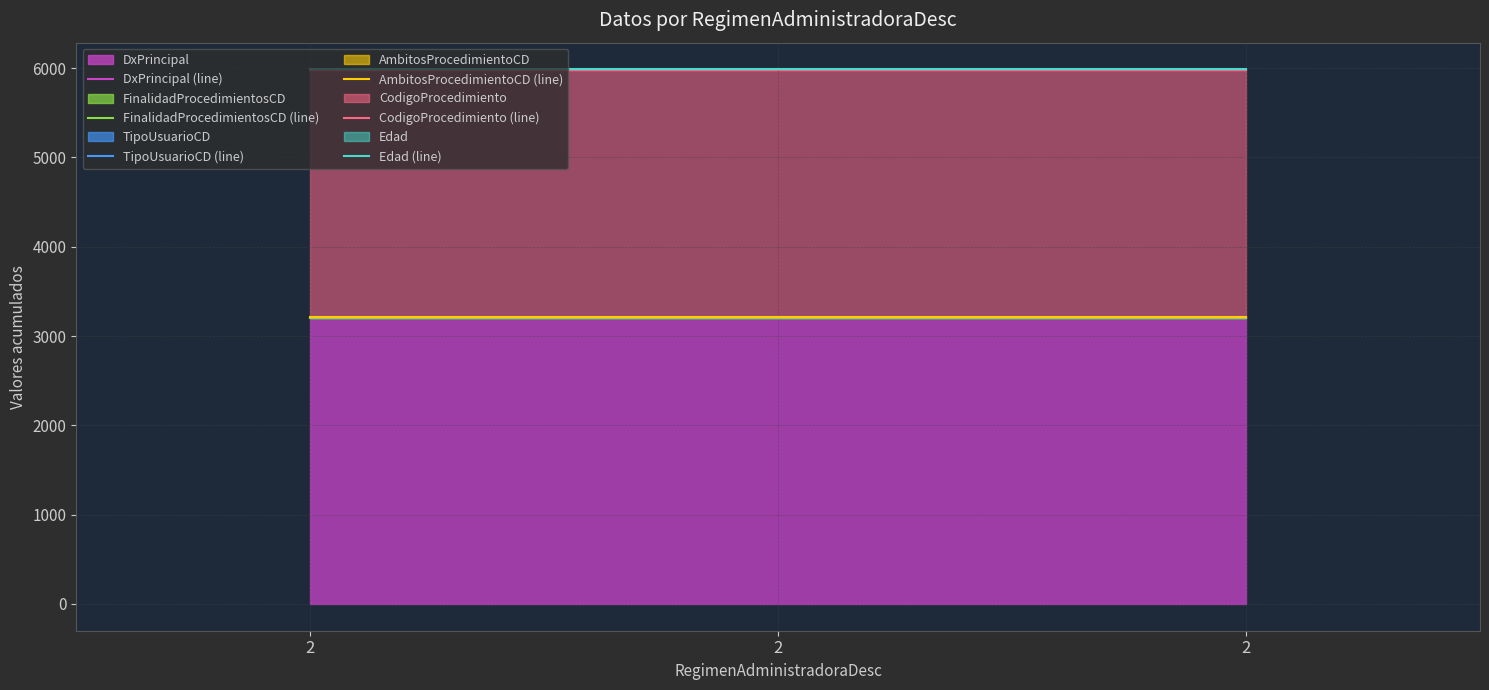

What is the spread (max minus min) of values at 2?

2779